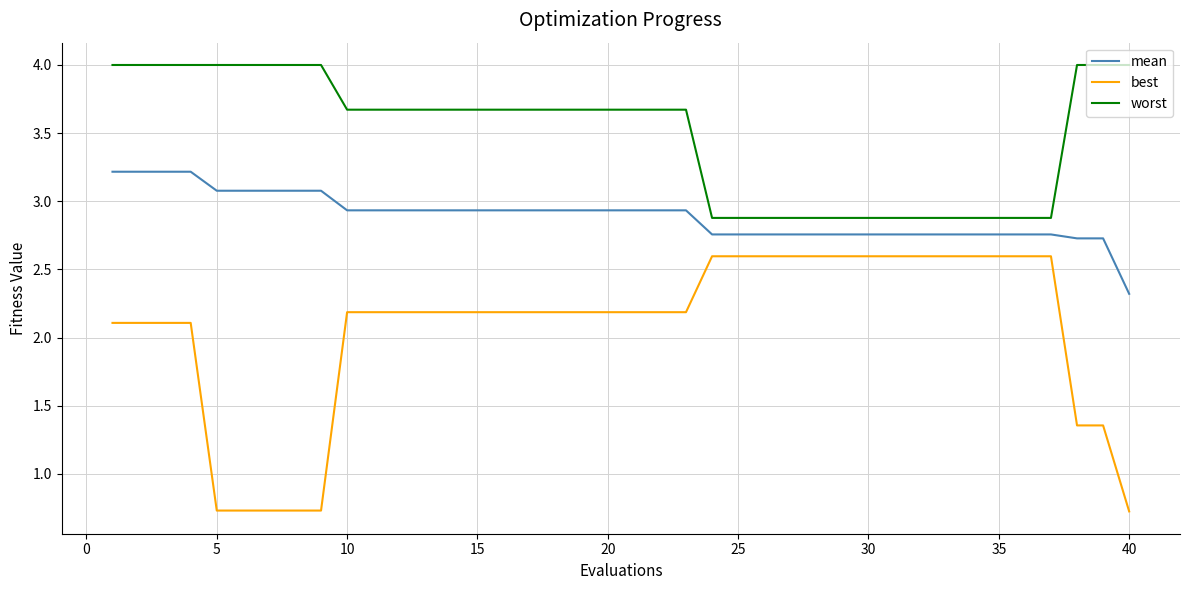

What is the difference between the maximum and minimum values in the mean series?

0.9